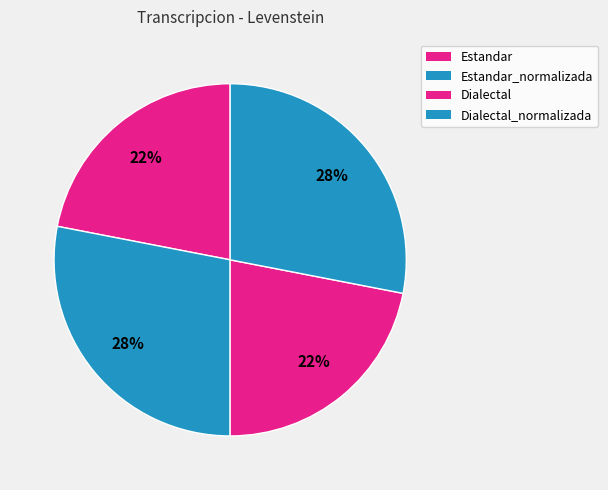

Rank the categories by value from lowest to highest.

Estandar, Dialectal, Estandar_normalizada, Dialectal_normalizada